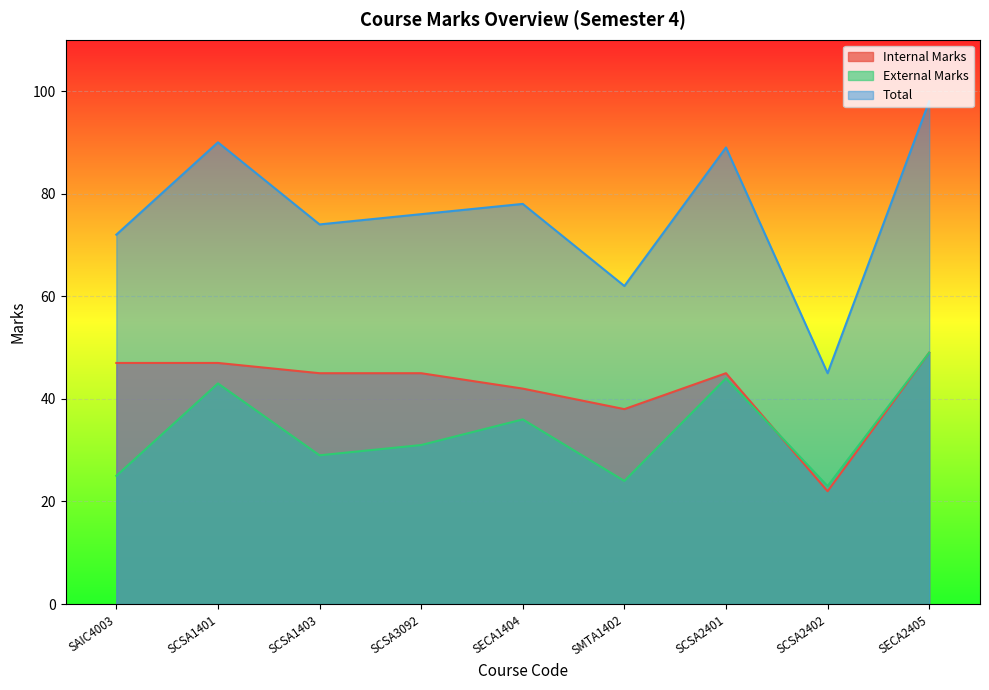

True or false: Total has a value of 74 at SCSA1403.

True